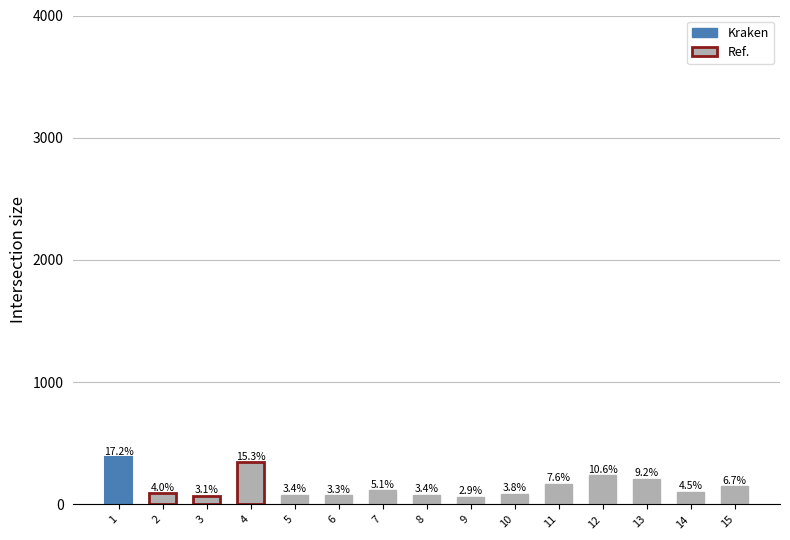

Approximately how many times larger is the value at 10 compared to 13?

0.4